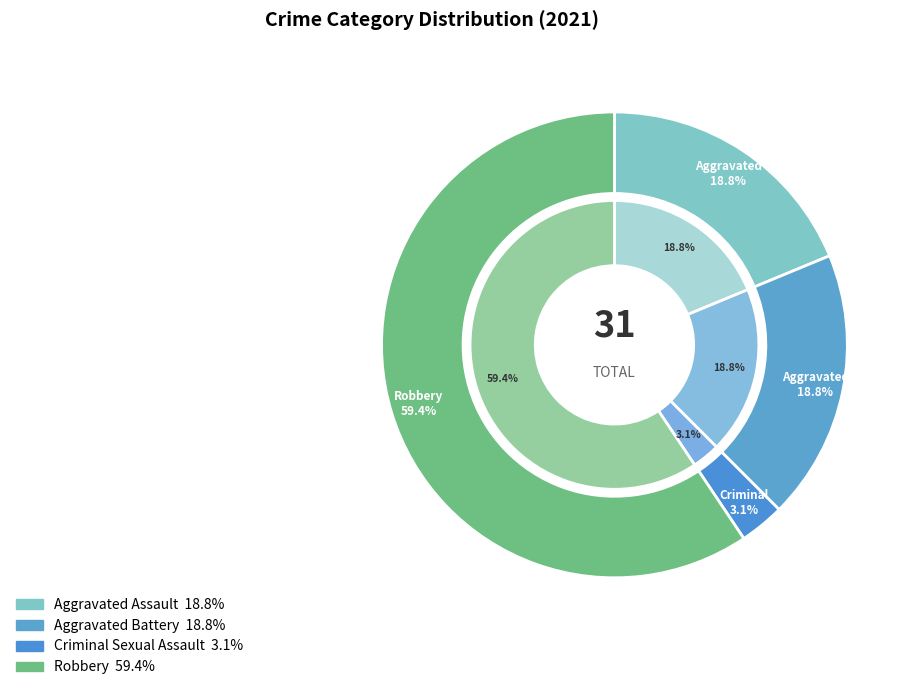

Between Aggravated Battery and Robbery, which is larger?

Robbery